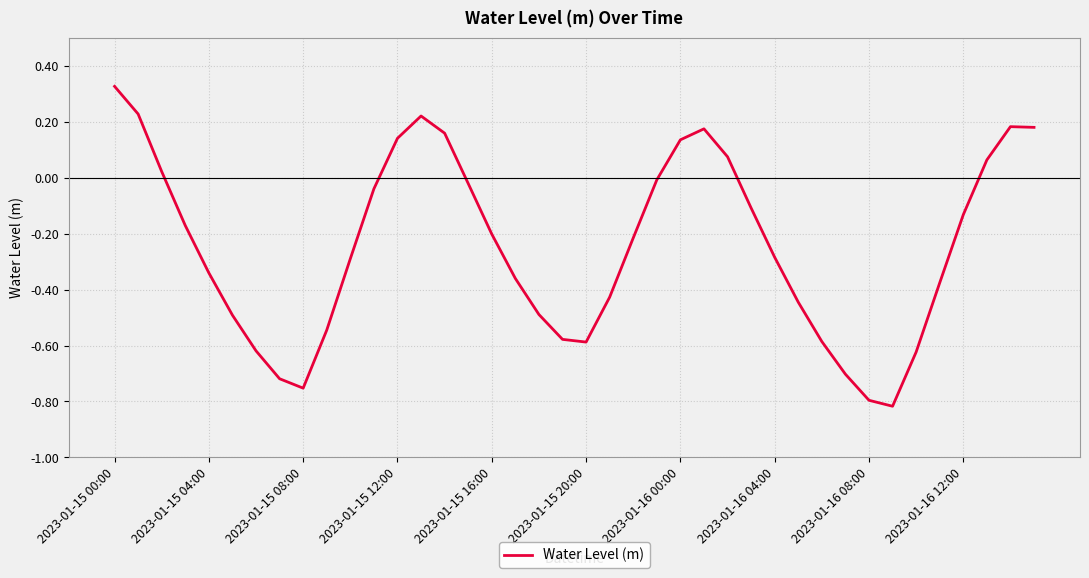

What is the difference between the maximum and minimum values?

1.1